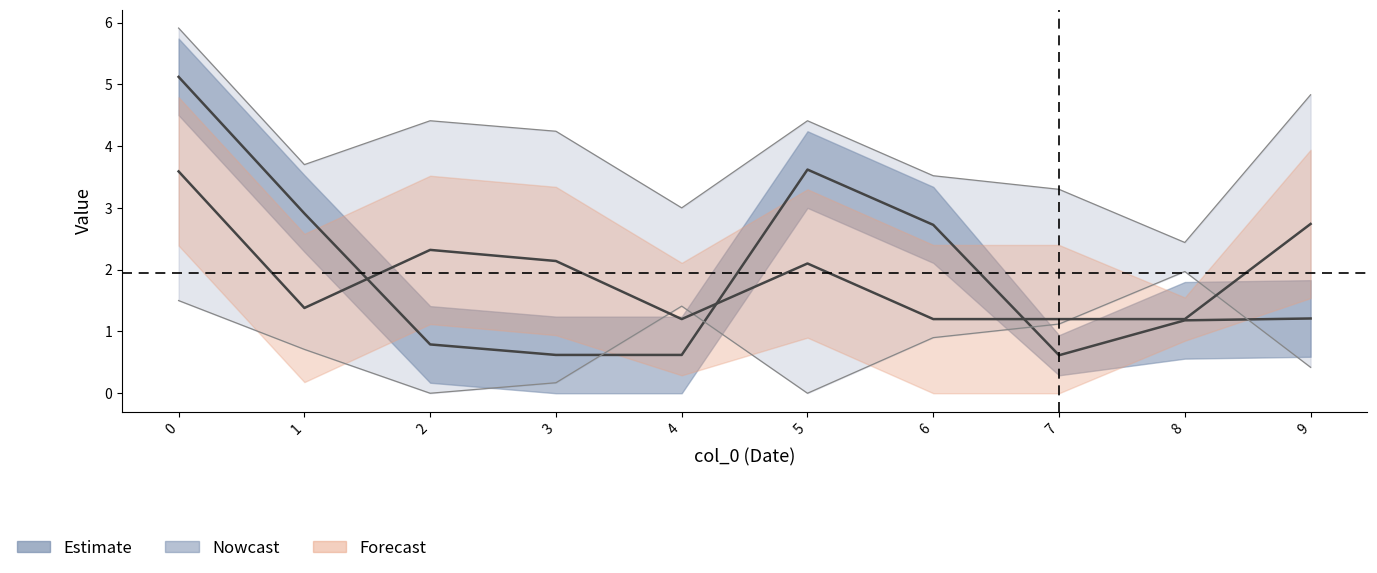

True or false: col_5 and col_4 intersect in this chart.

True